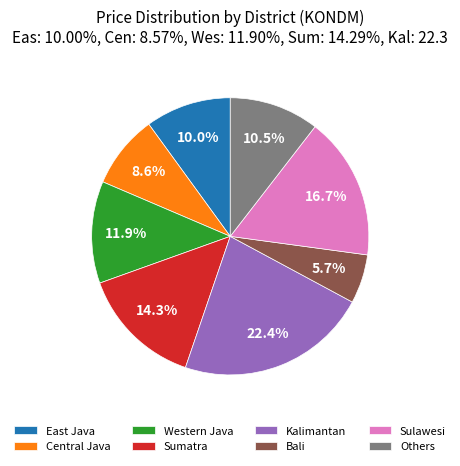

Approximately how many times larger is the value at Sumatra compared to Central Java?

1.7